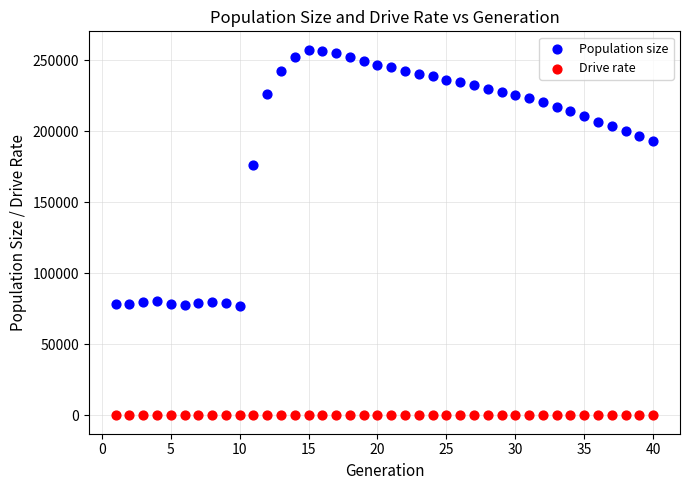

Across all data points, what is the range of X values (max minus min)?

39.0